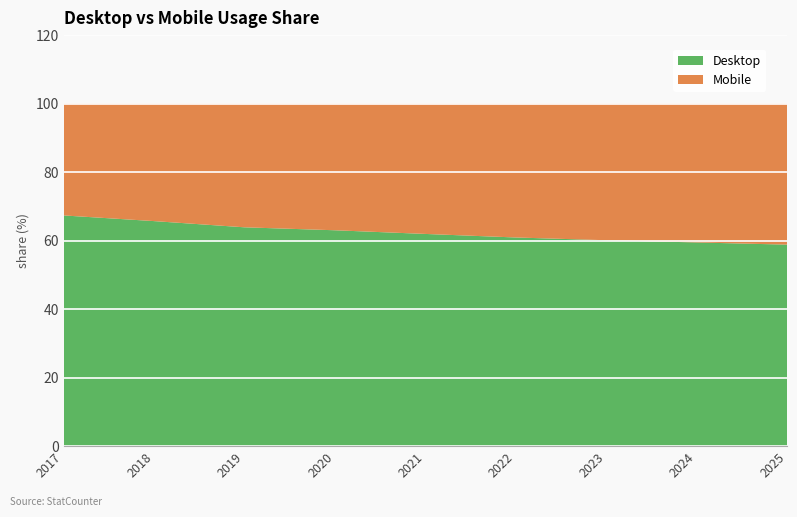

Reading right to left, list all the values displayed in this chart.

Desktop: 58.8	59.5	60.1	60.9	62.0	63.0	63.9	65.7	67.4
Mobile: 41.2	40.5	39.9	39.1	38.0	37.0	36.1	34.3	32.6